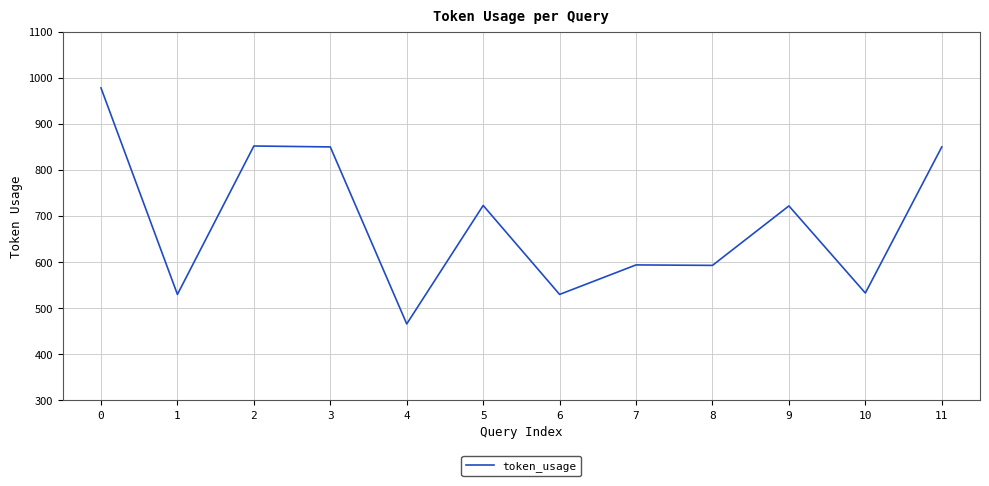

What is the greatest value displayed?

978